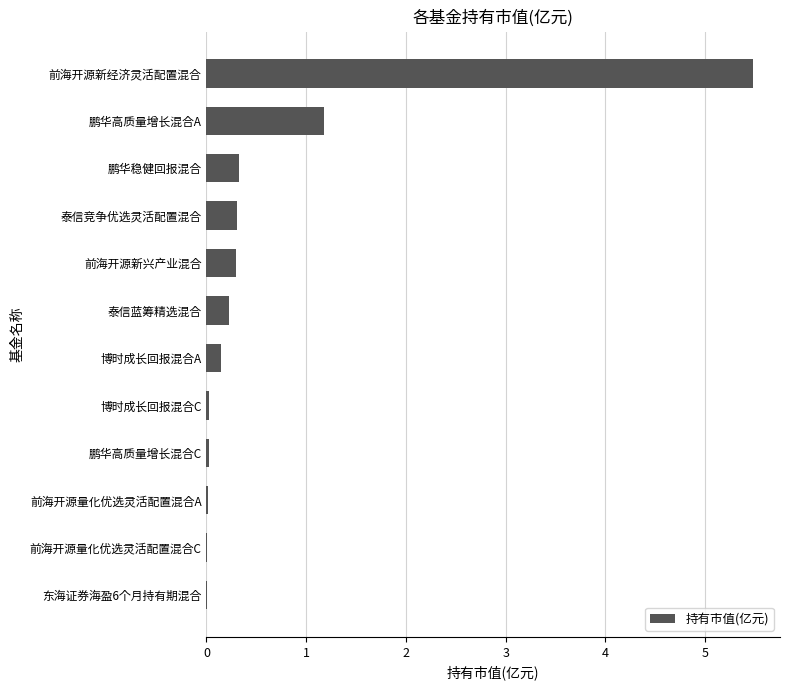

True or false: the data shows 0.3 at 前海开源新兴产业混合.

True